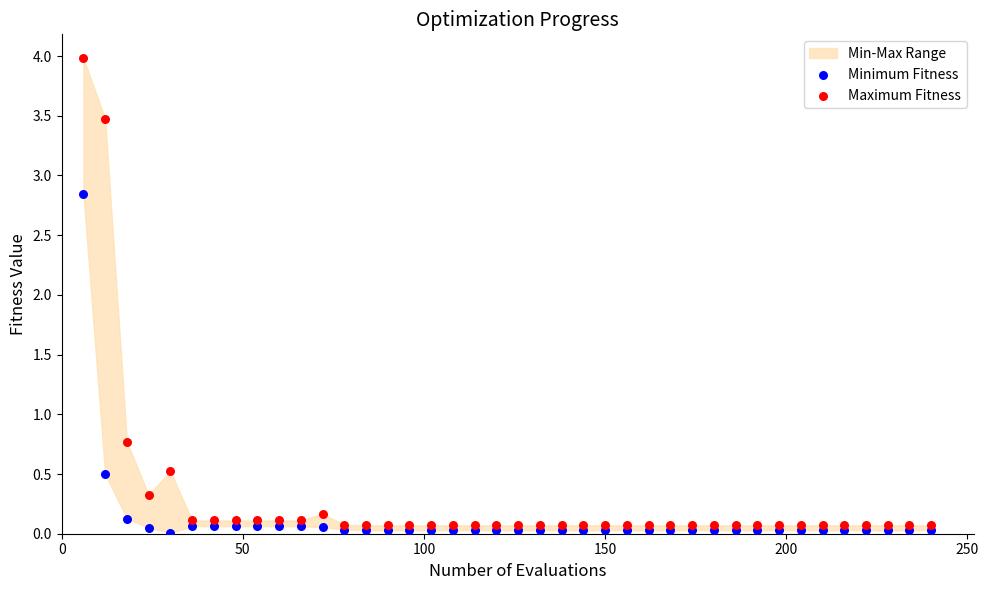

Across all series, what Y value is closest to 1?

0.8